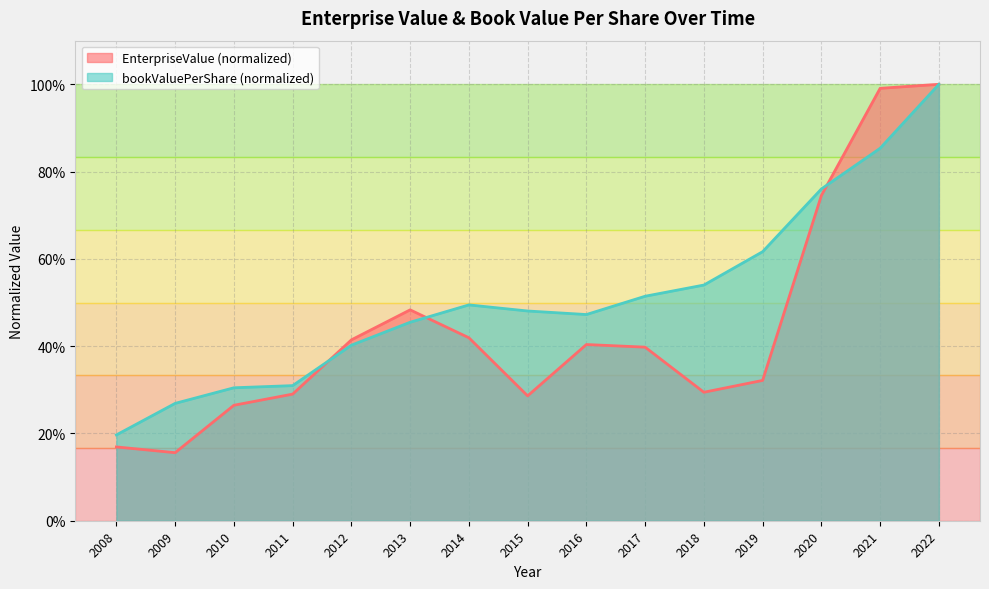

What is the lowest value of the bookValuePerShare series?

0.2